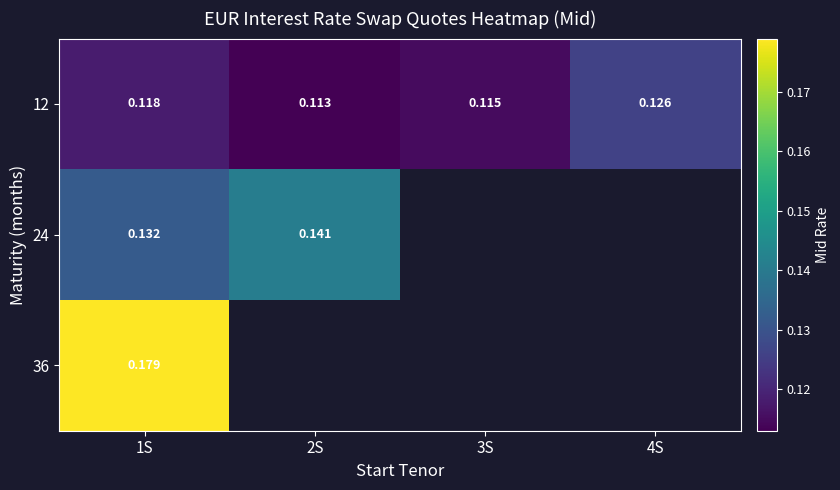

Is the value of 24 at 2S greater than the value of 12 at 4S?

Yes